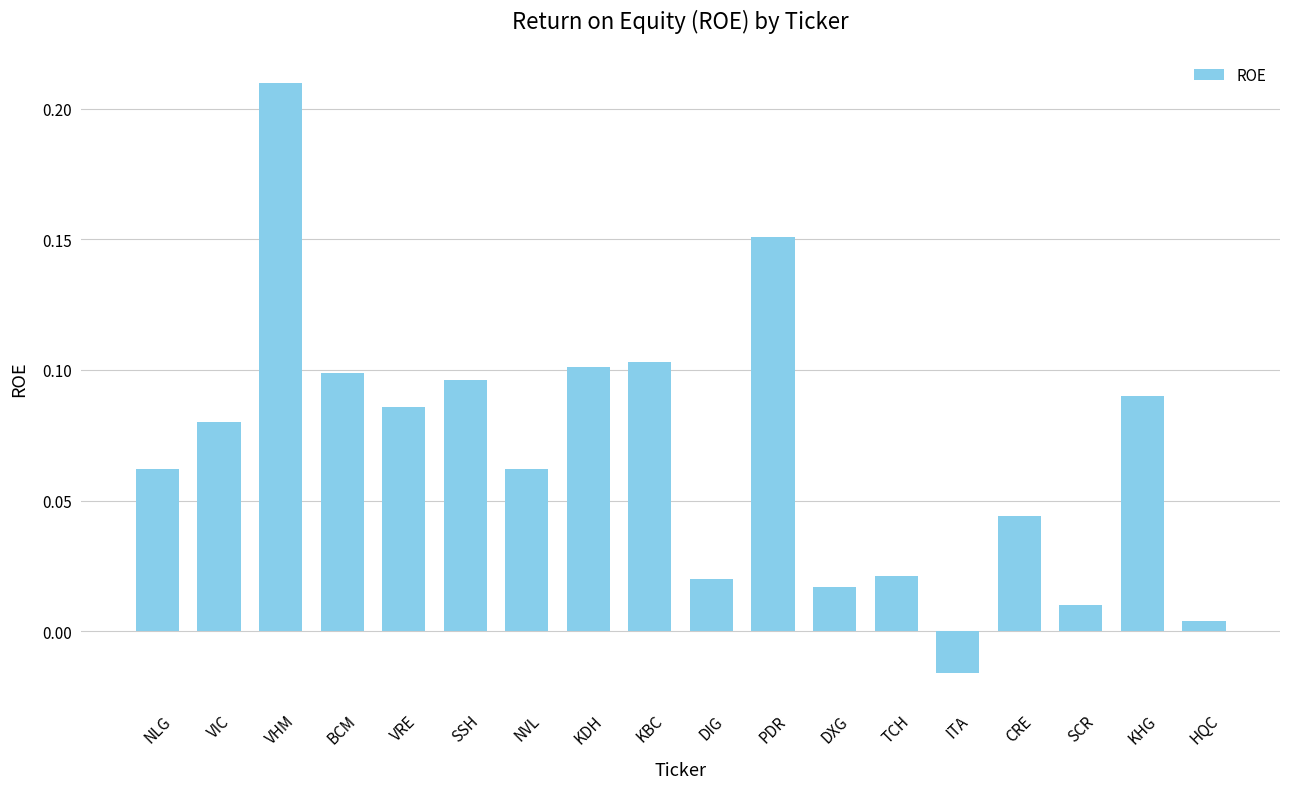

What is the label of the 9th bar from the left?

KBC